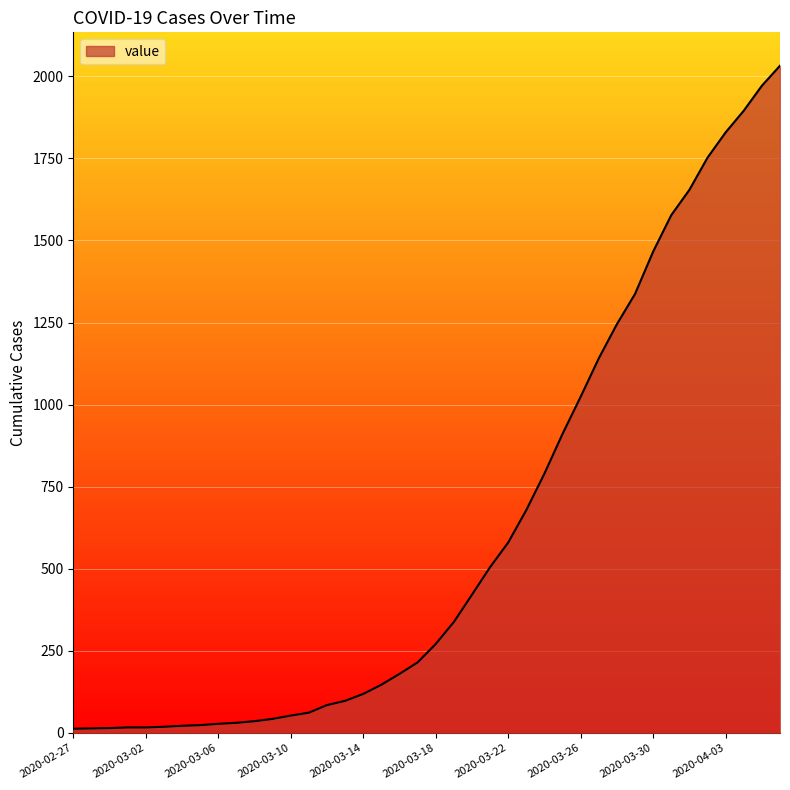

How many lines are shown in the chart?

1